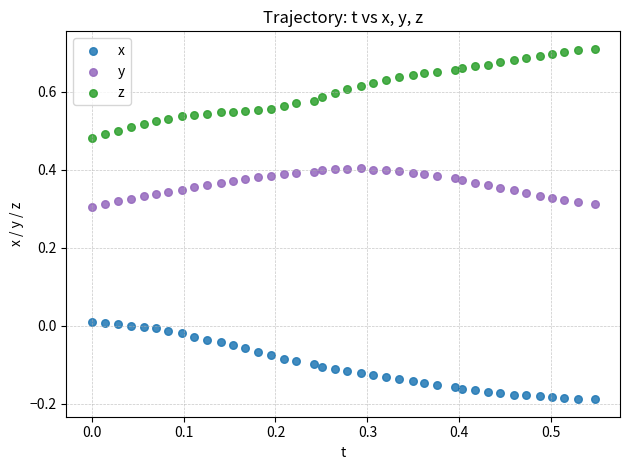

Across all data points, what is the range of Y values (max minus min)?

0.9